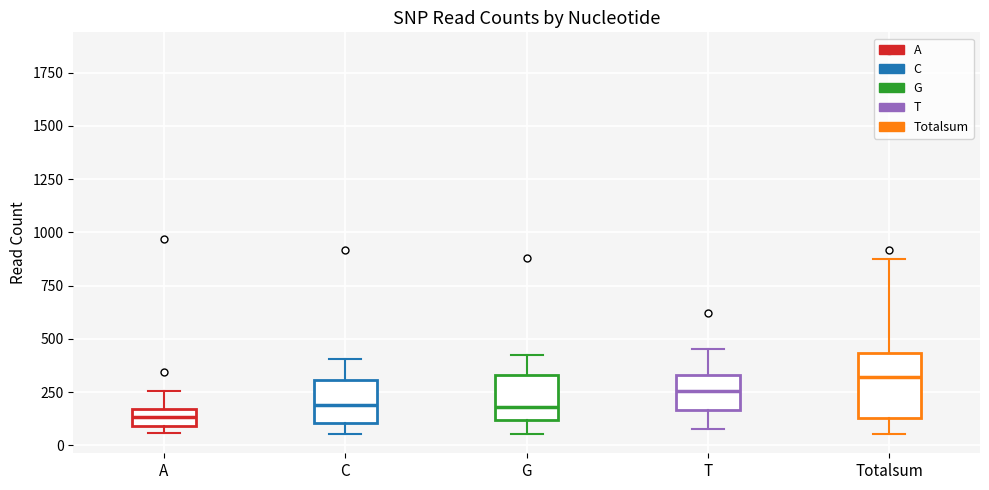

Where does the median line of the box for C sit on the y-axis? The values are not printed on the chart, so give them approximately, as read against the axis.

200